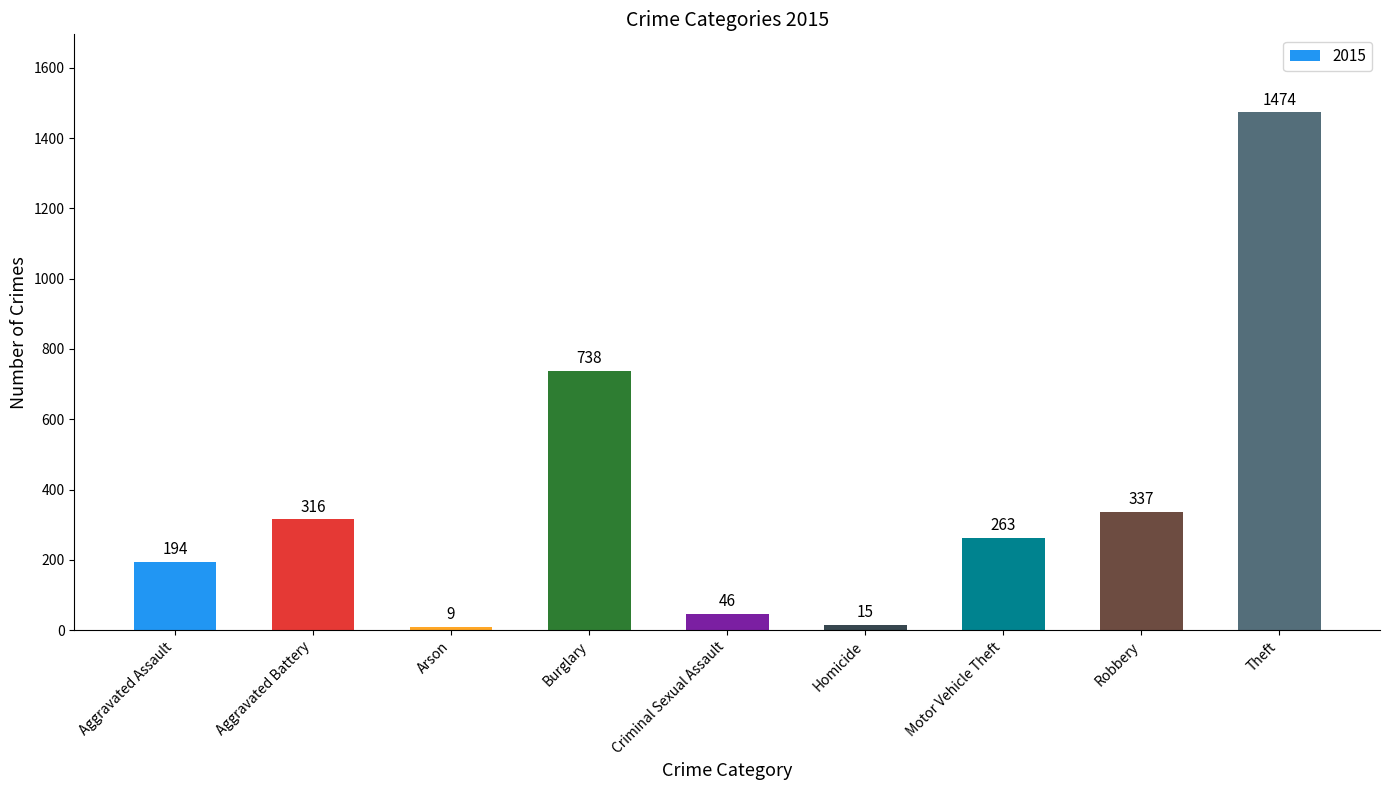

Does the chart contain any negative values?

No